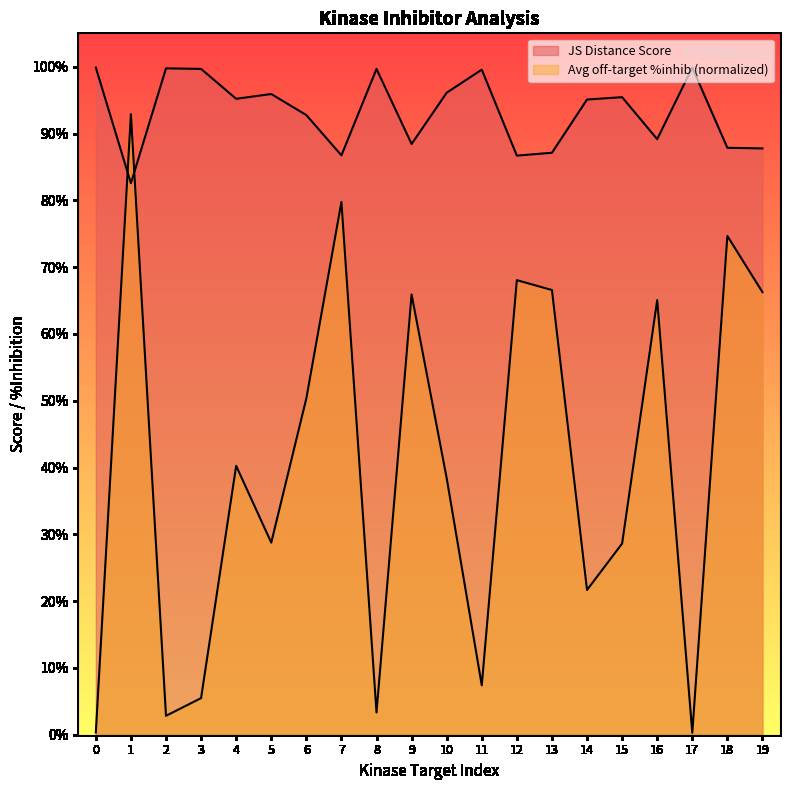

After their last crossing, which series has the higher values: Average off-target kinase %inhib or JS Distance Score?

JS Distance Score